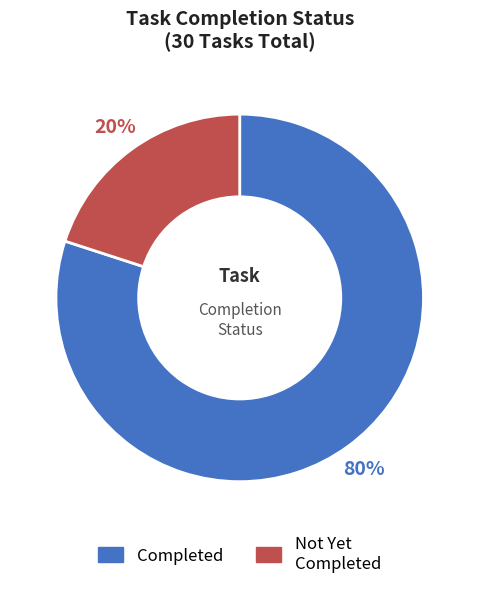

Is the sum of Not Yet Completed and Completed greater than half?

Yes